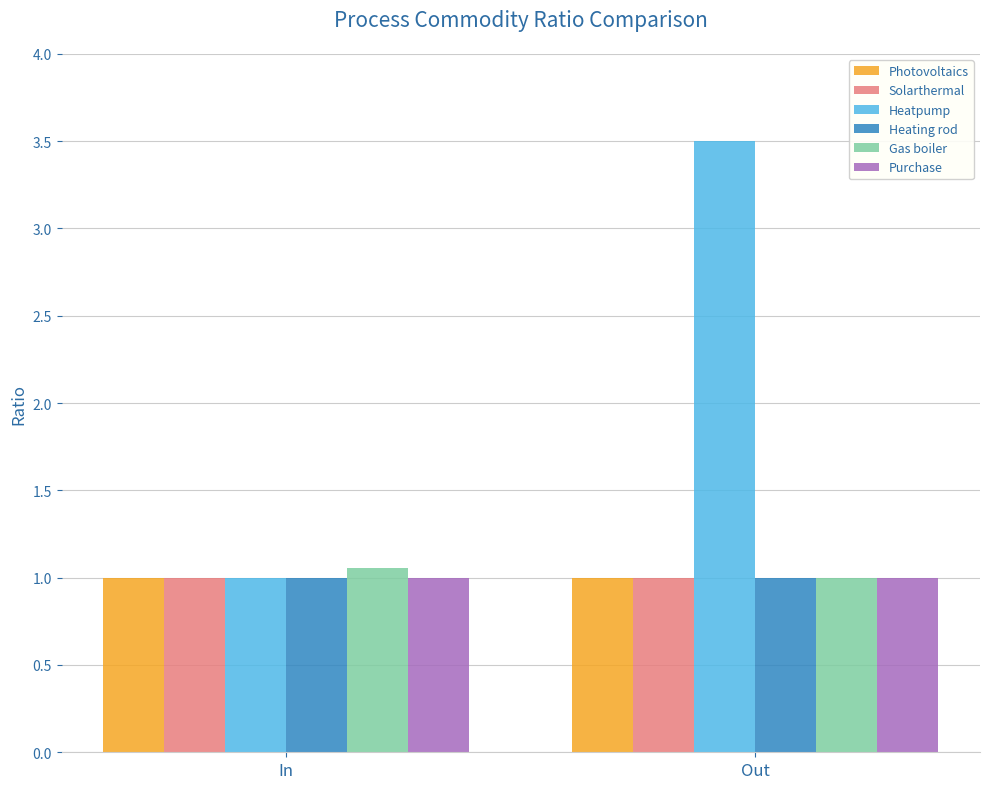

What is the difference between the Gas boiler values at In and Out?

0.1